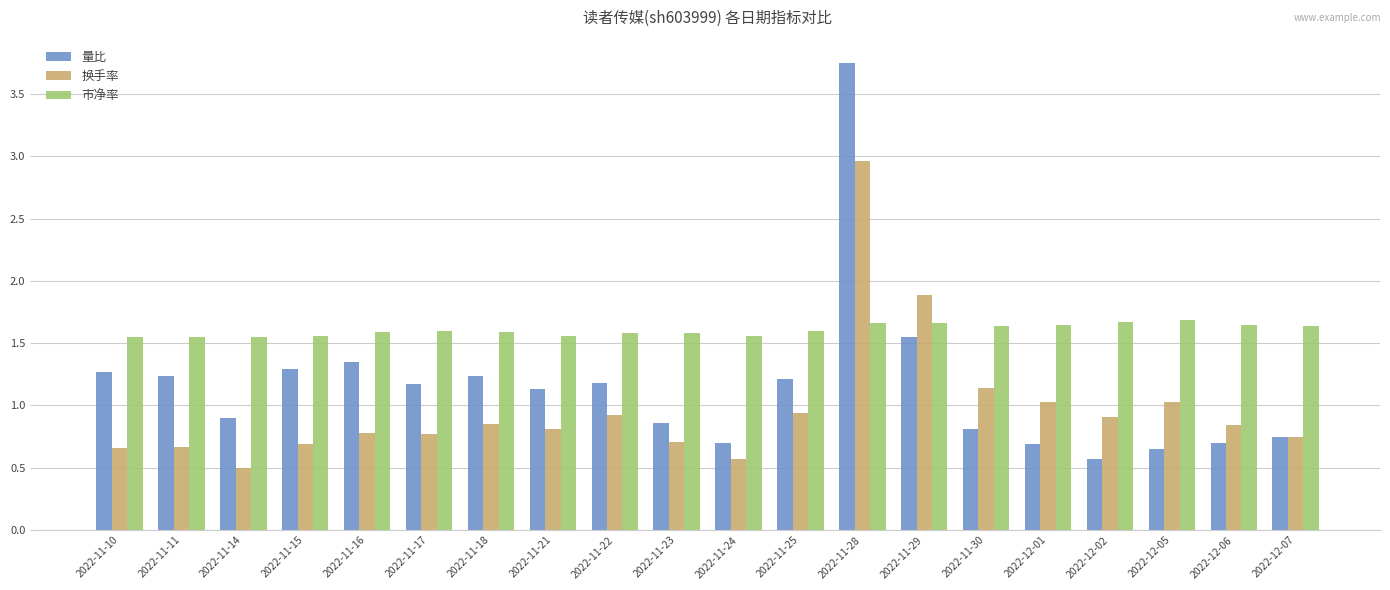

Which category has the lowest value across all series?

2022-11-14